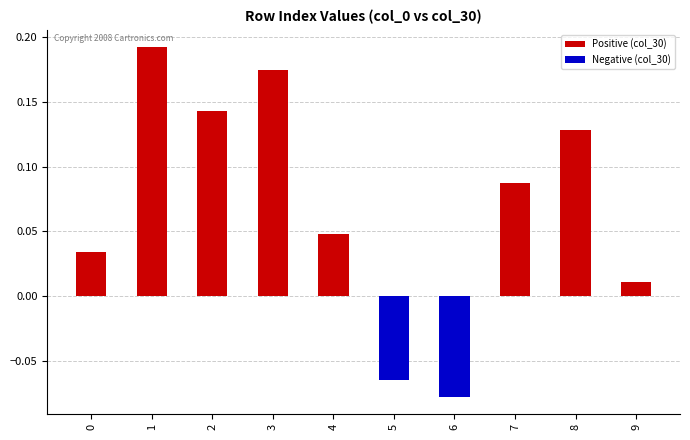

Is the value of Positive (col_30) at 1 greater than the value of Negative (col_30) at 7?

Yes